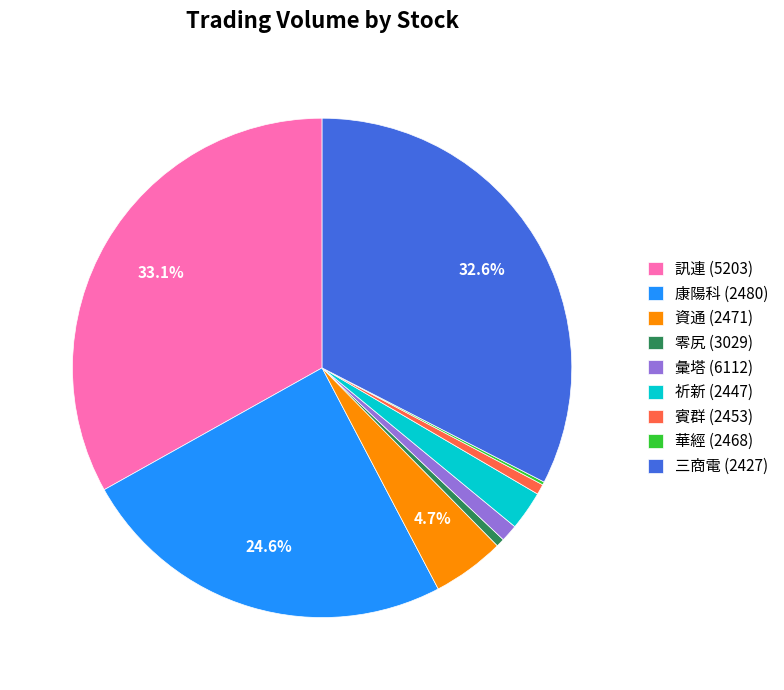

Does any single category account for the majority?

No